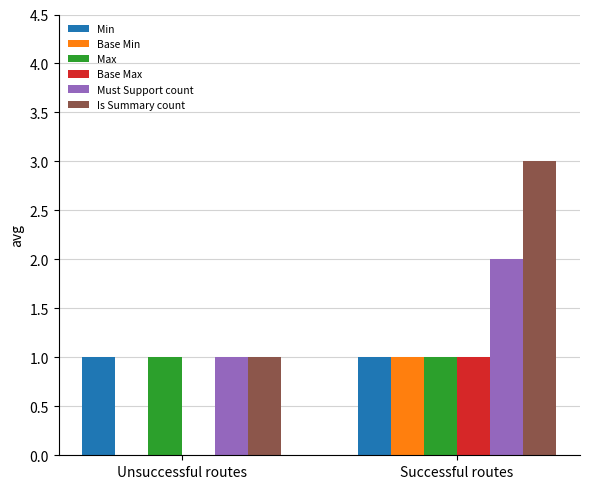

The value of Base Max at Successful routes is 2. True or false?

False